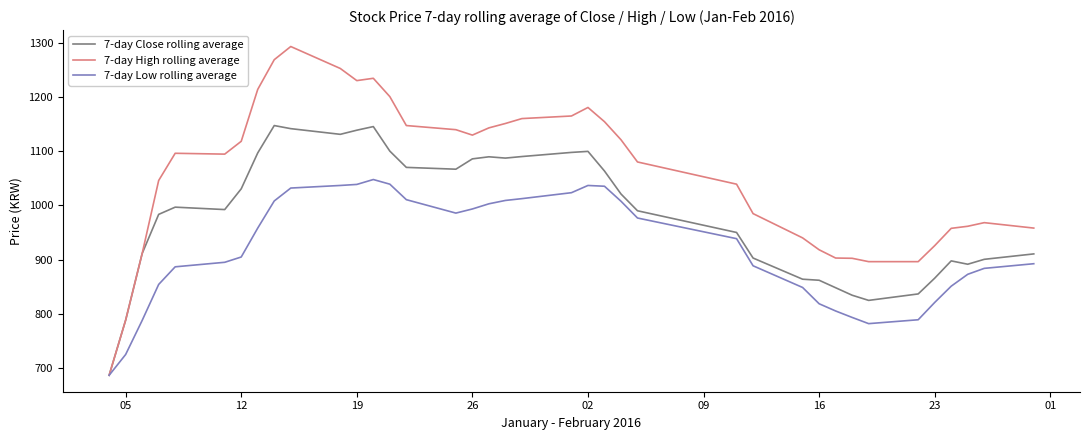

What is the difference between the maximum and second lowest values in the 7-day Low rolling average series?

322.6